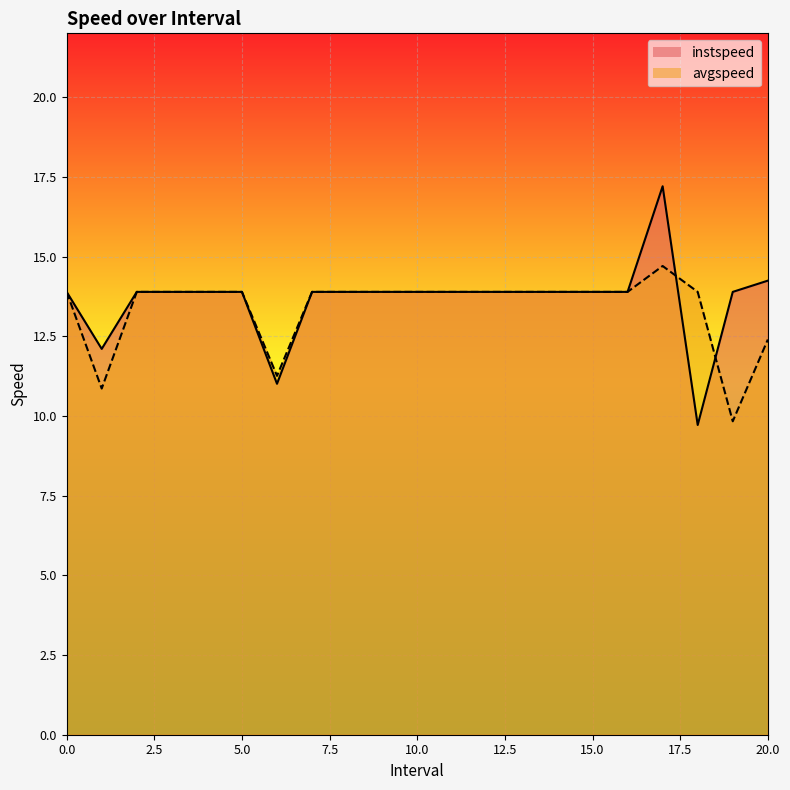

True or false: instspeed and avgspeed cross at least once.

True